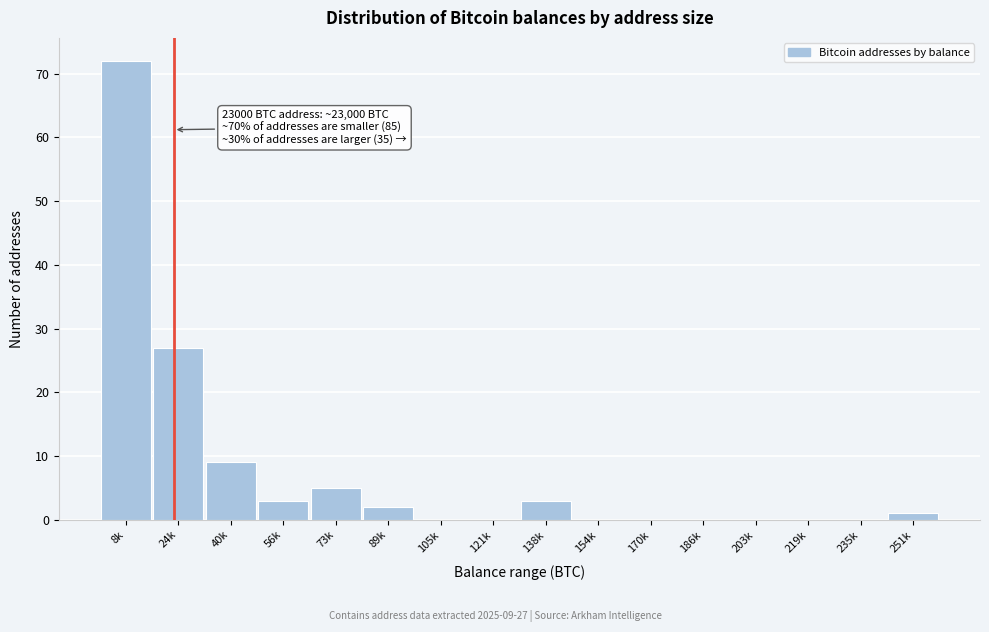

Reading left to right, what are all the values shown in this chart?

8k=72	24k=27	40k=9	56k=3	73k=5	89k=2	105k=0	121k=0	138k=3	154k=0	170k=0	186k=0	203k=0	219k=0	235k=0	251k=1